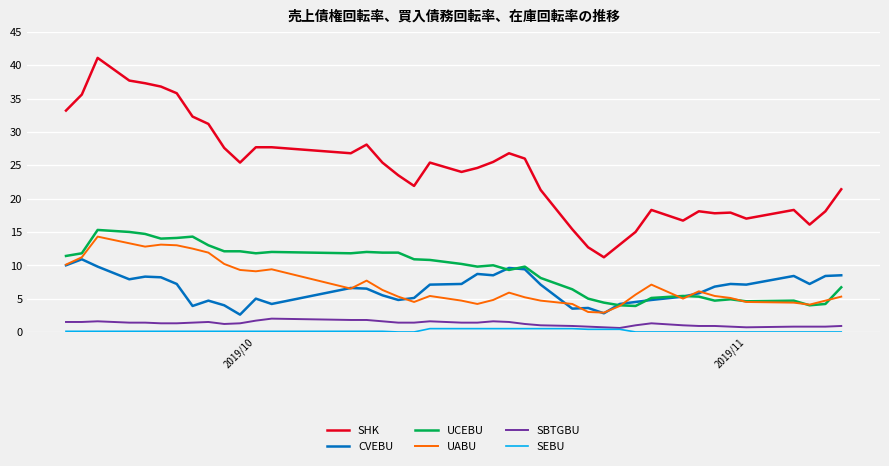

Which series has the largest total across all categories?

SHK